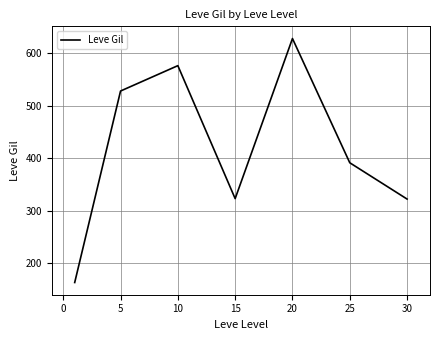

How many interior local valleys (lower than both neighbors) does the data have?

1